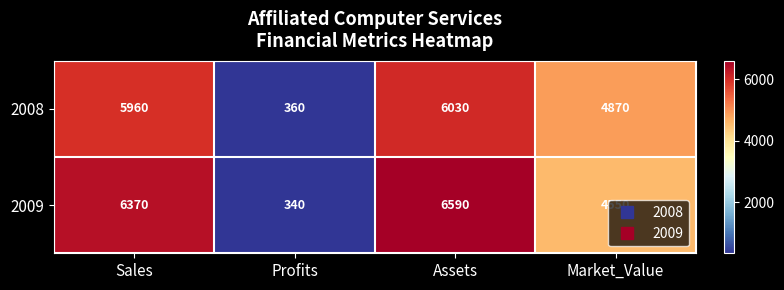

Which series changed the most between Sales and Assets?

2009